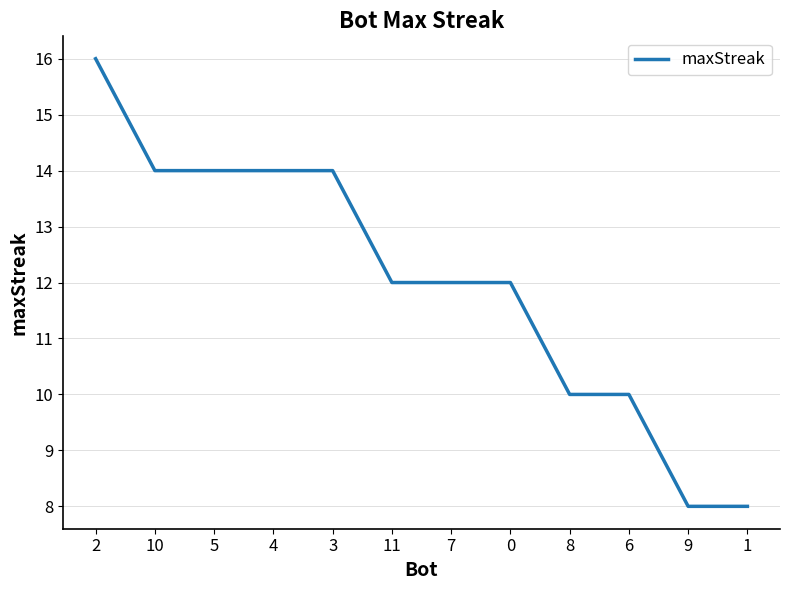

What is the difference between the maximum and minimum values?

8